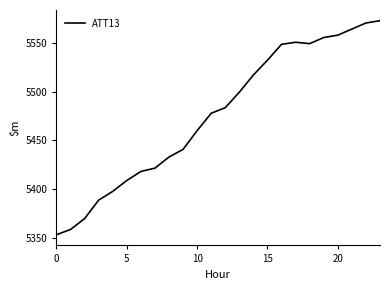

What is the difference between the maximum and minimum values?

220.3